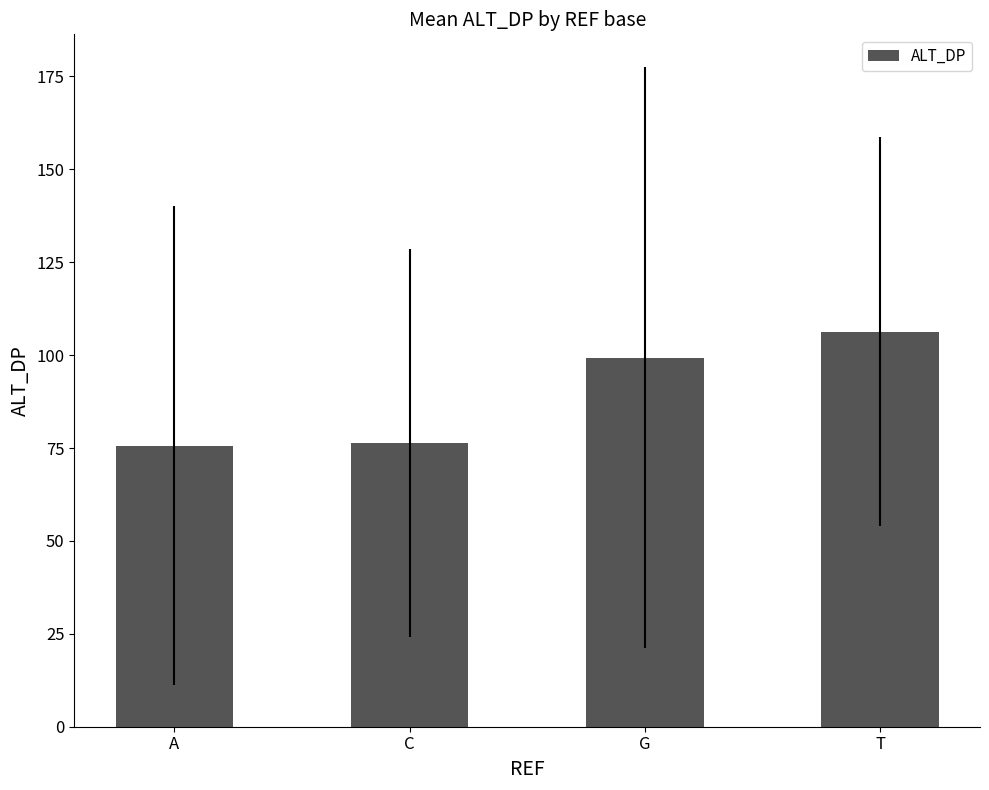

What is the change in value from A to G?

+23.7